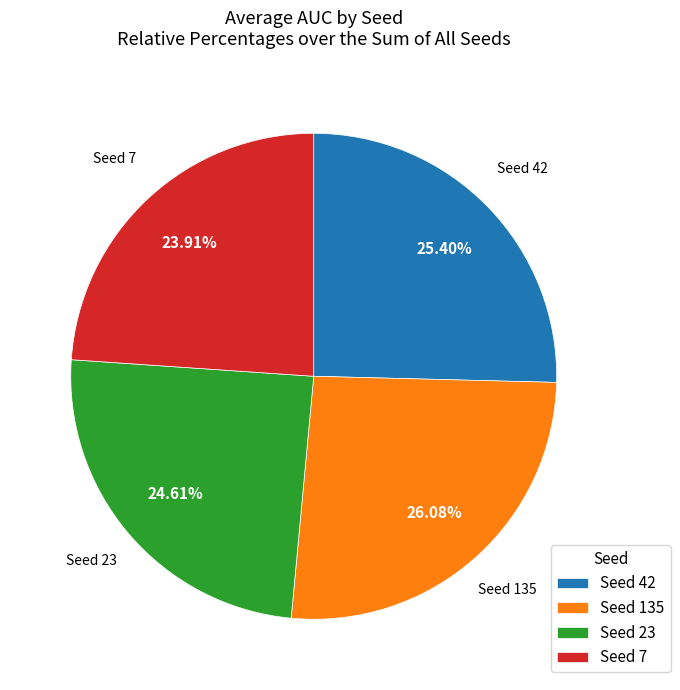

To the nearest percent, what is the average slice percentage?

25%